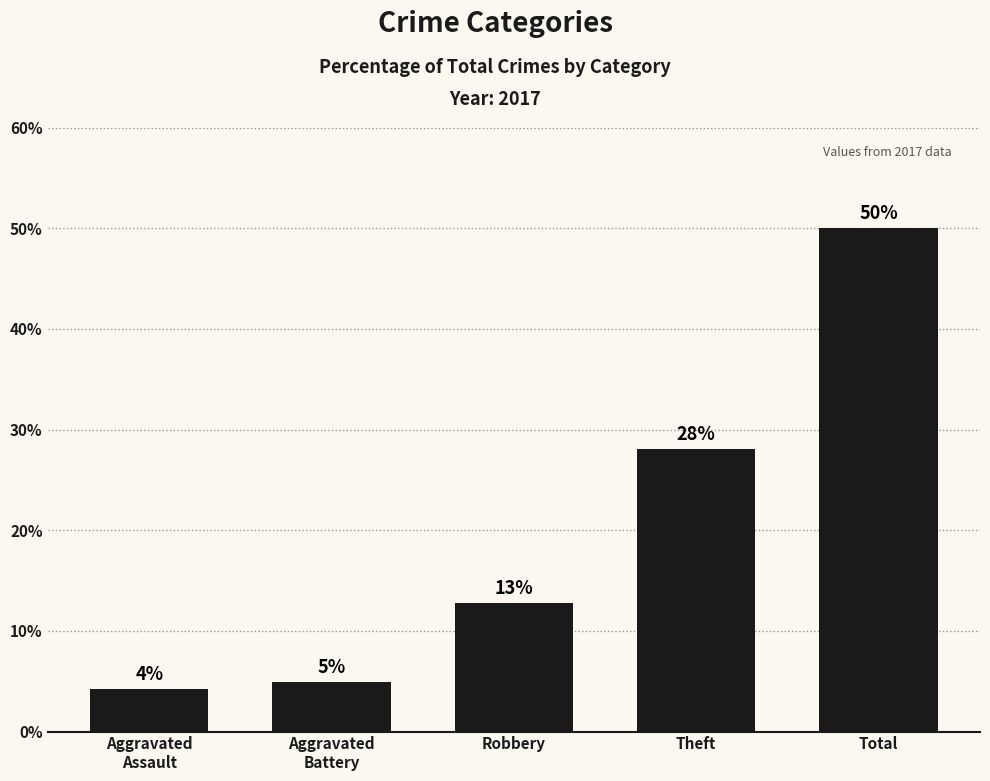

Reading left to right, transcribe all the data shown in this chart.

4.3	4.9	12.8	28.0	50.0